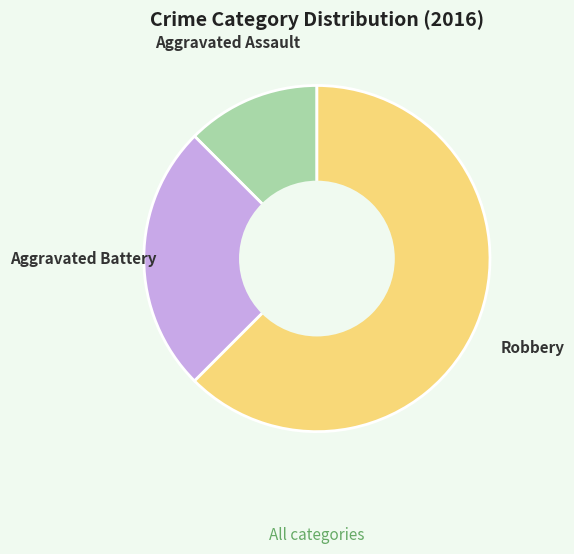

True or false: Aggravated Assault accounts for 24% of the total.

False